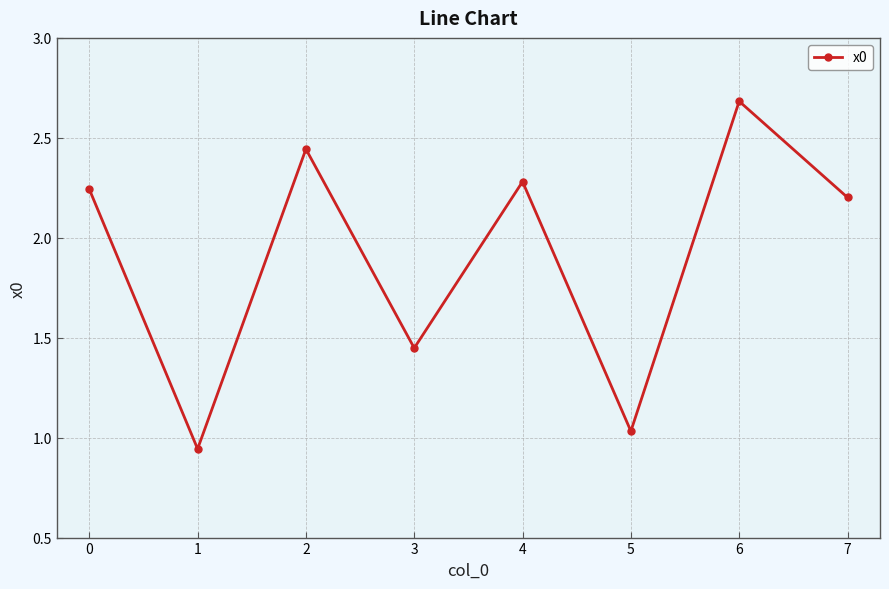

What is the ratio of the value at 3 to the value at 7?

0.7